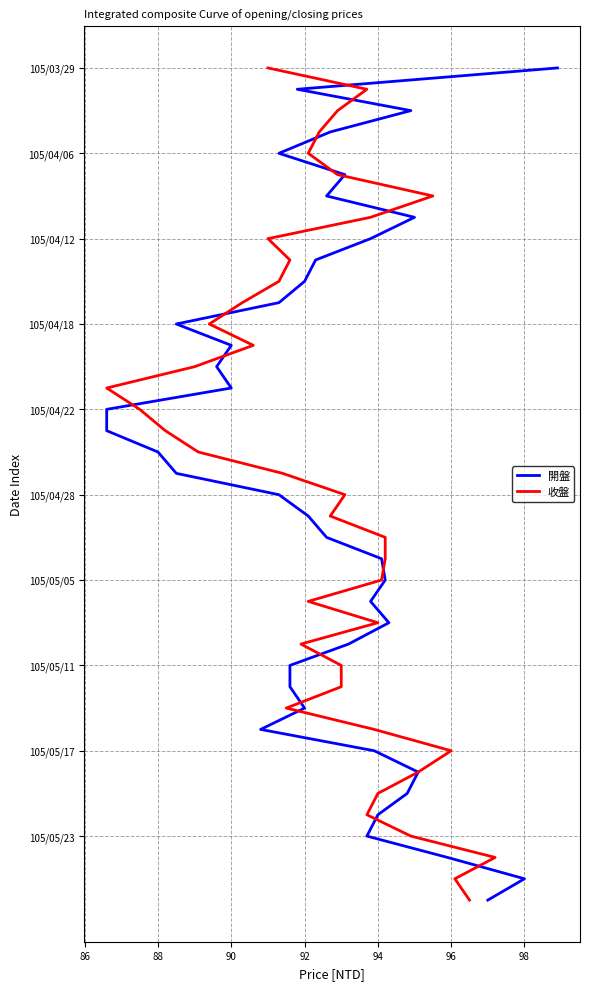

List the series in order of their peak value, highest first.

開盤, 收盤